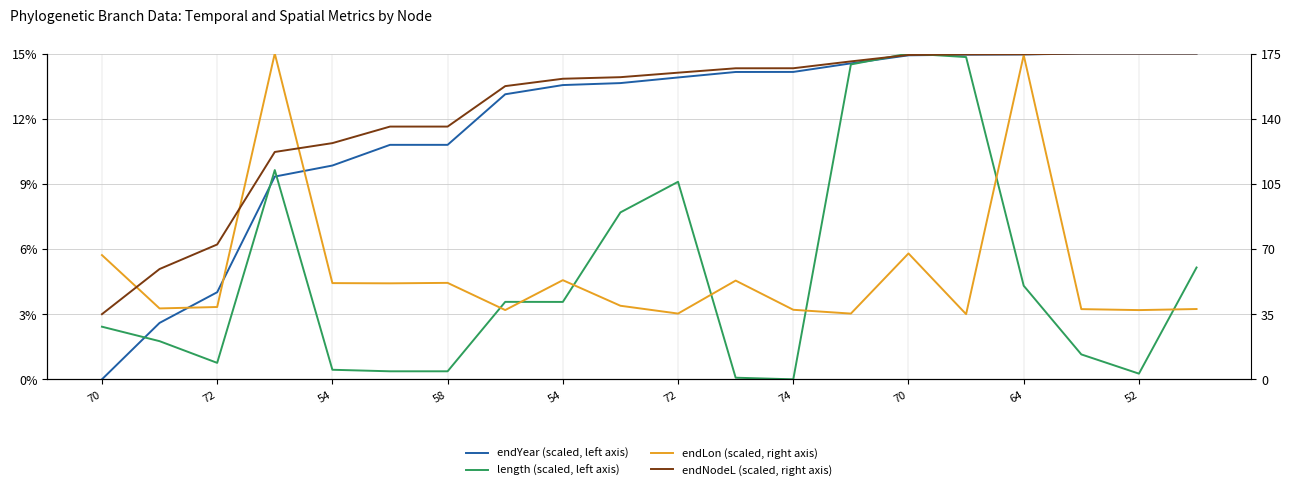

How many interior local peaks does the endLon (scaled, right axis) series have?

6